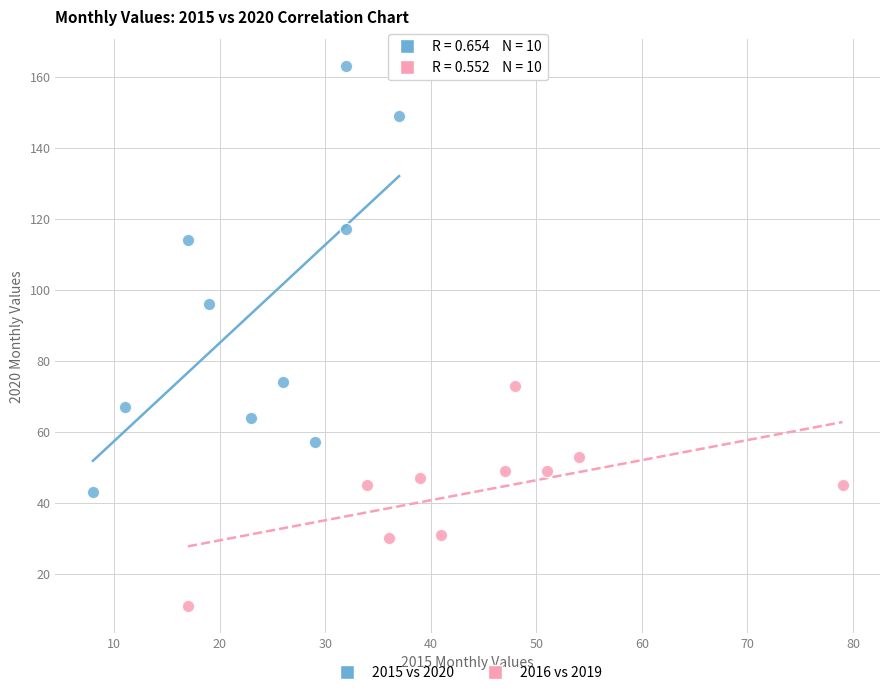

Which series reaches the maximum Y coordinate?

2015 vs 2020